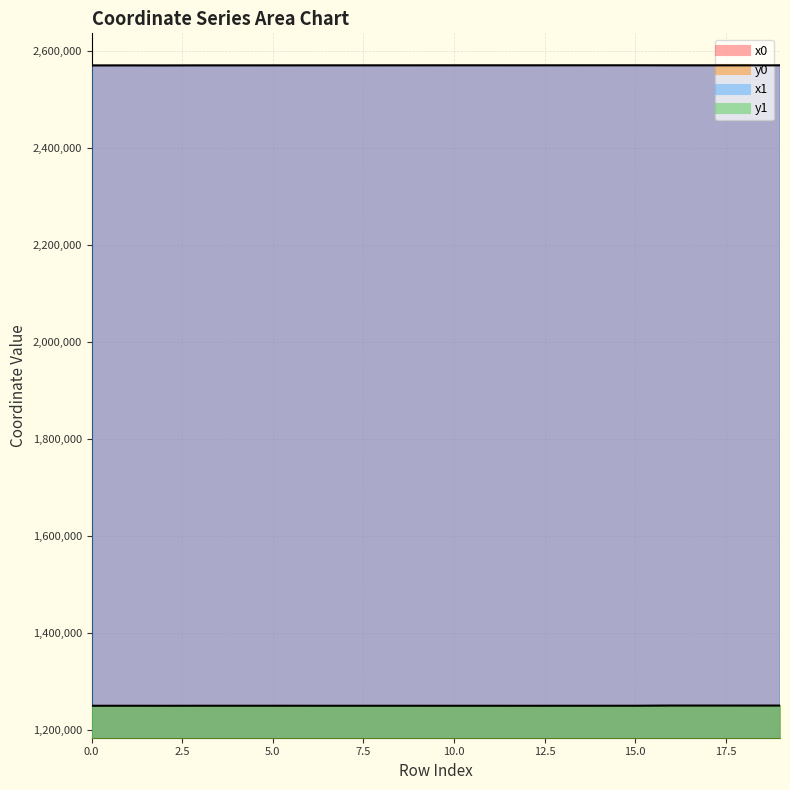

What is the difference between the y0 values at 7 and 4?

17.7